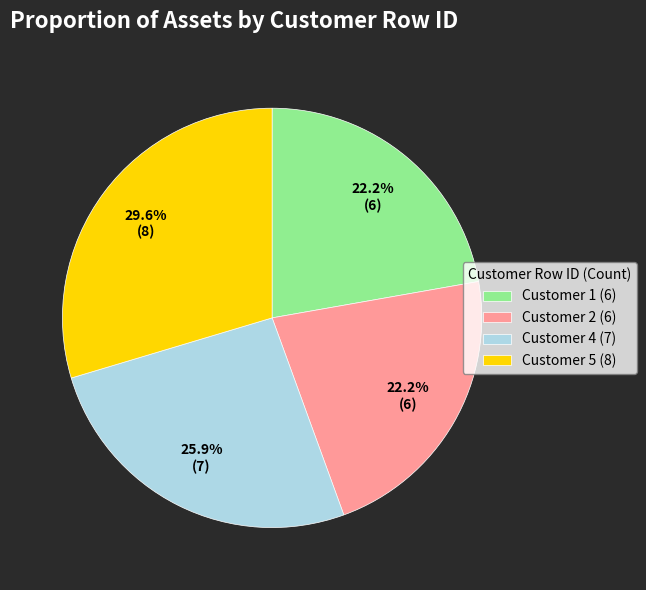

To the nearest percent, what is the difference between the Customer 4 and Customer 1 slice percentages?

4%